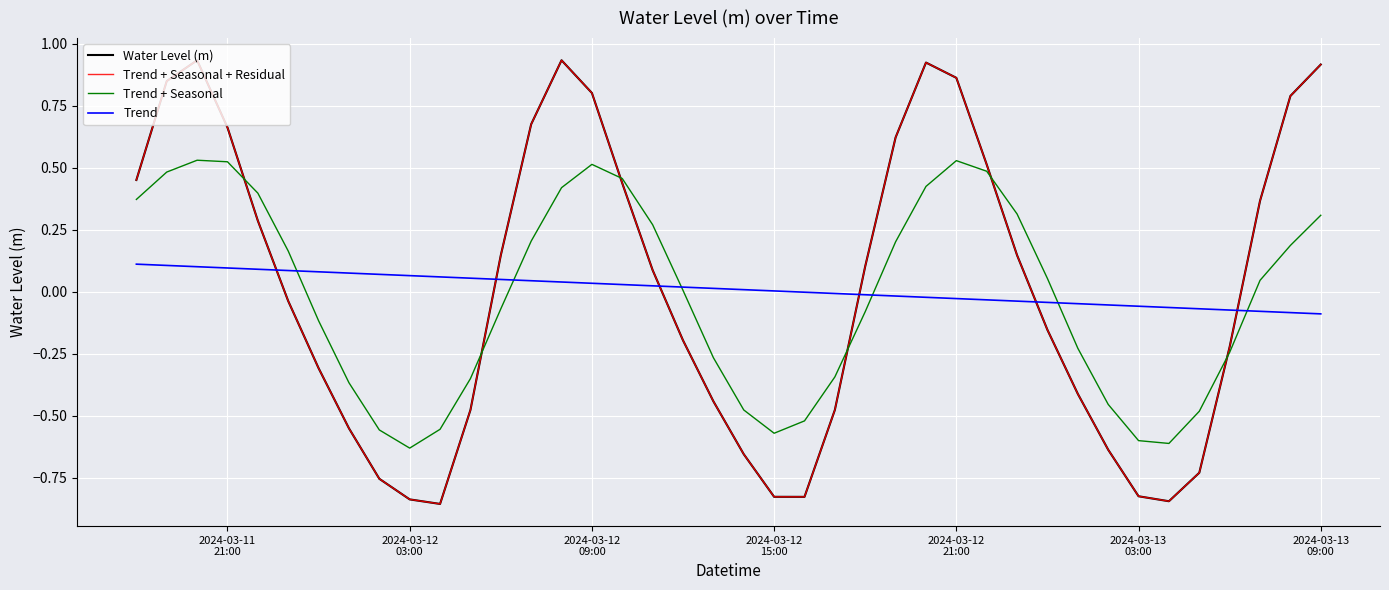

Which series has the largest total across all categories?

Water Level (m)